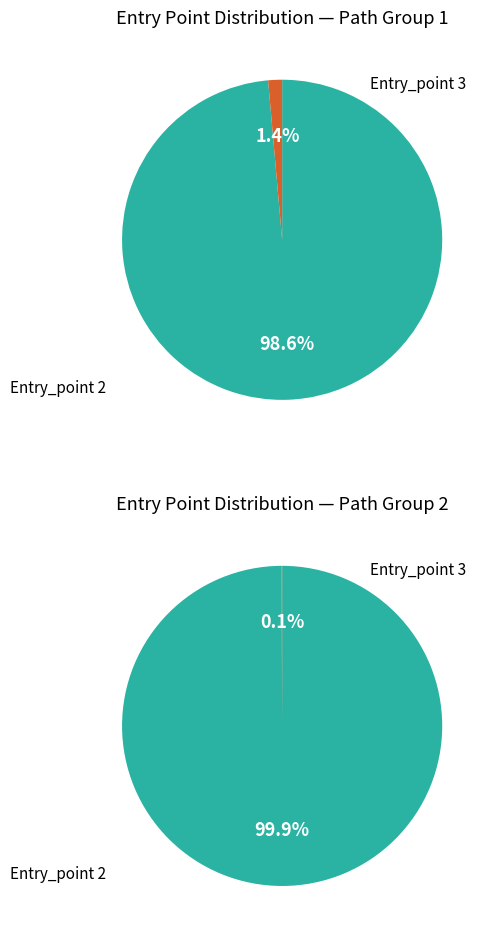

What is the difference between the highest and lowest values at 2?

569